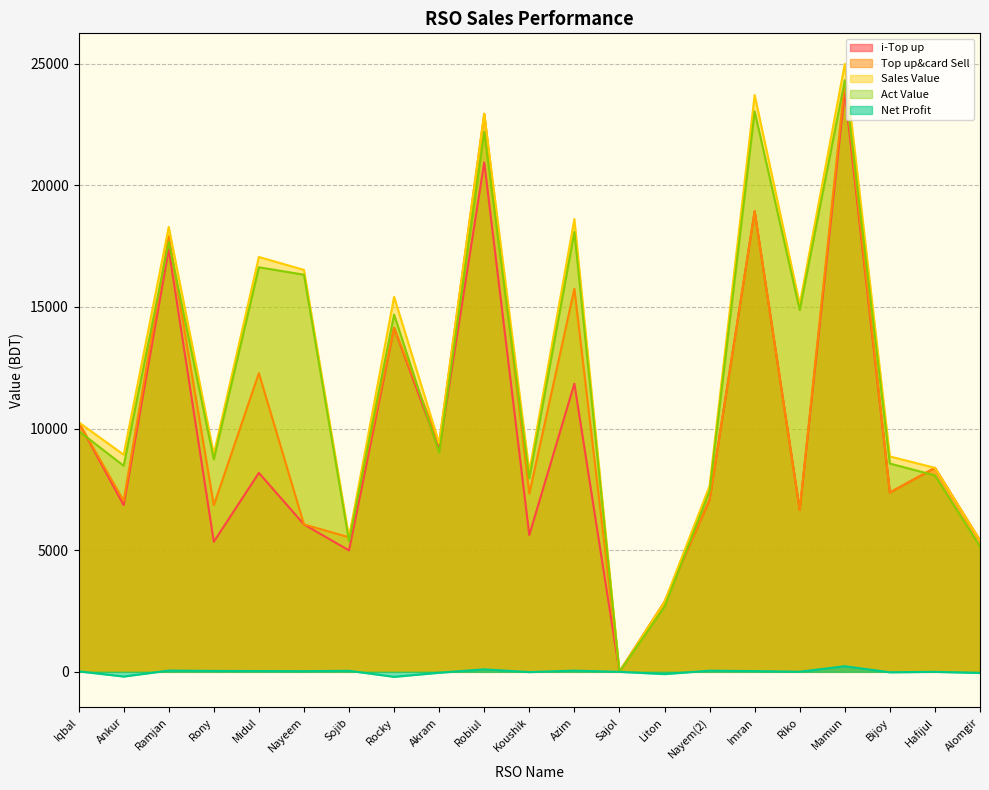

True or false: Net Profit and Top up&card Sell cross at least once.

False